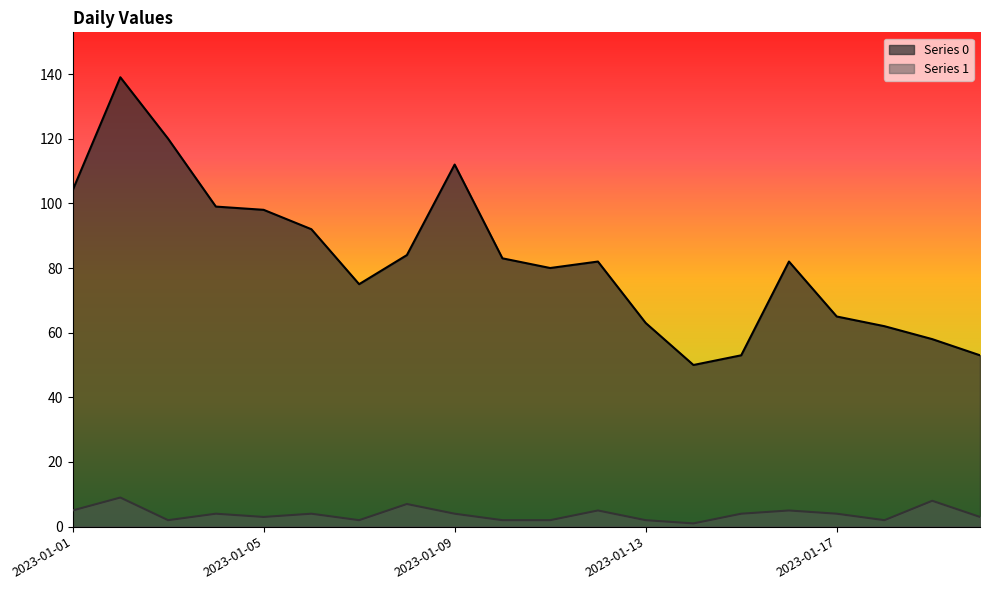

What is the difference between the maximum and minimum values in the Series 0 series?

89